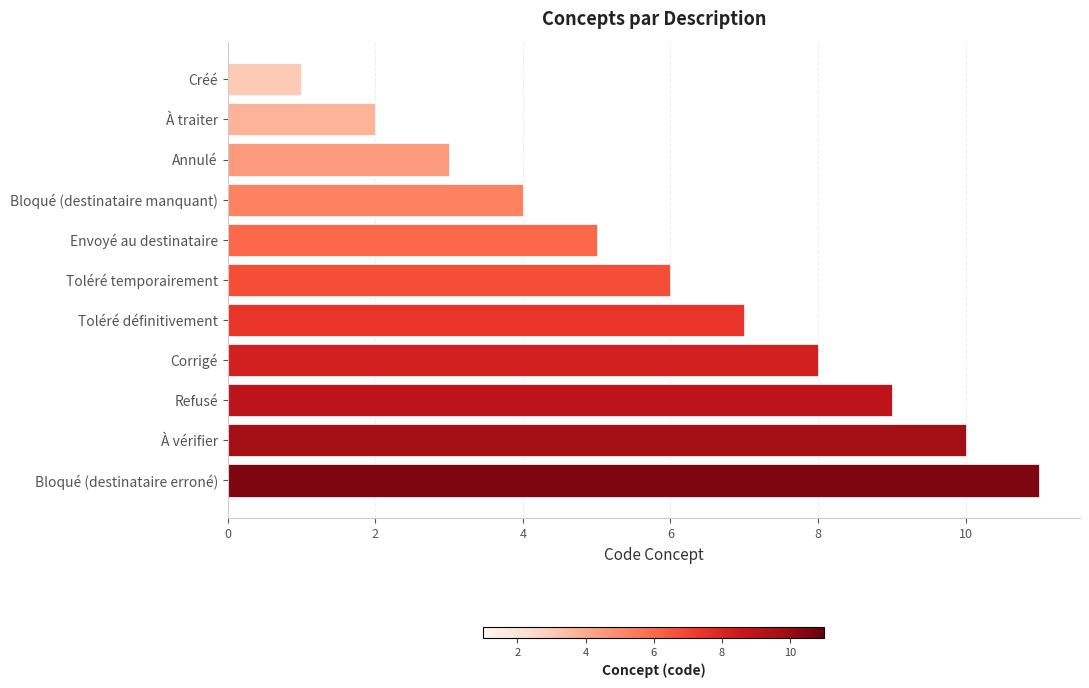

How many bars are there in total?

11